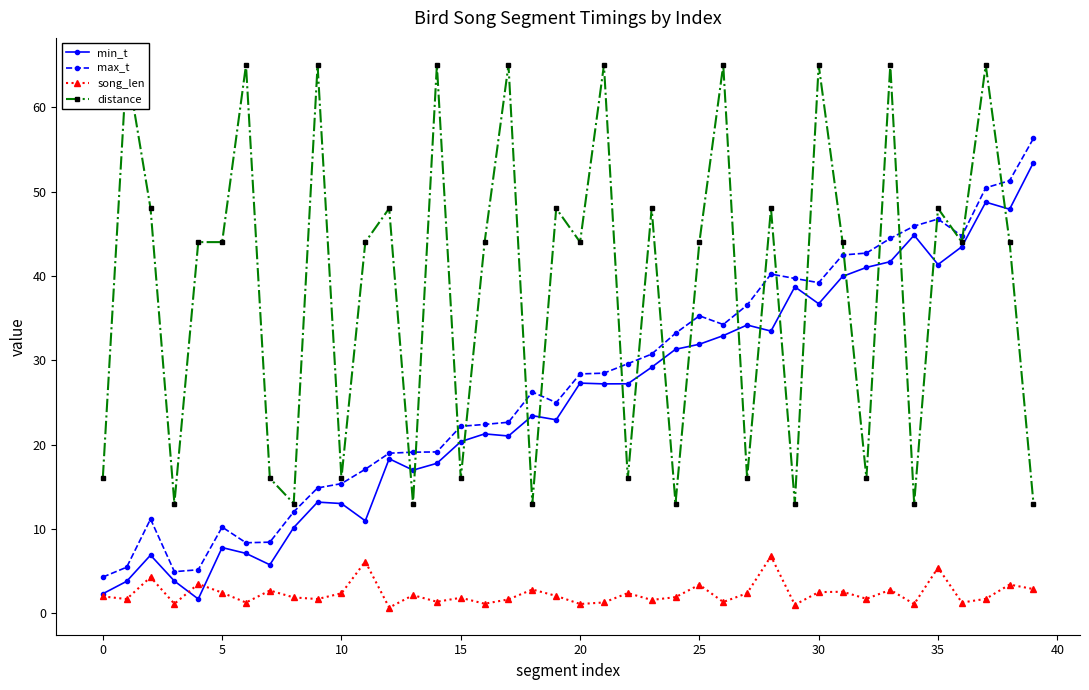

In distance, how many points are lower than both neighbors (excluding endpoints)?

14